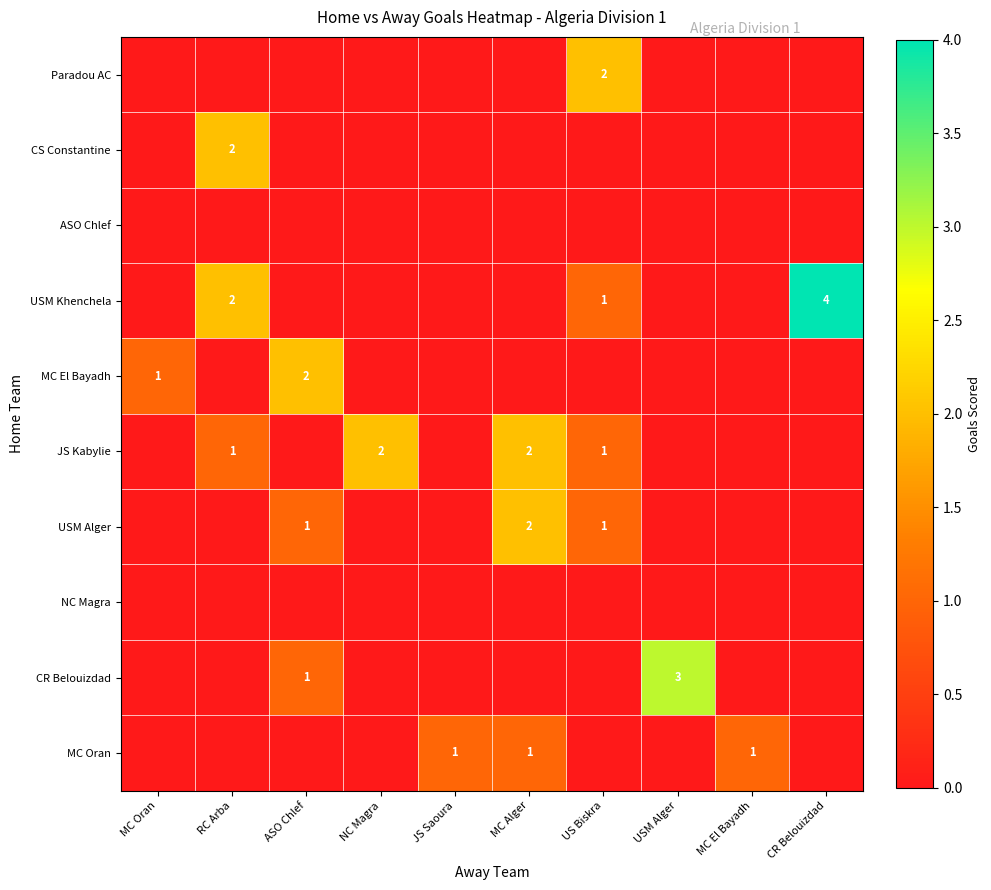

Is it true that USM Khenchela equals 2 at US Biskra?

False